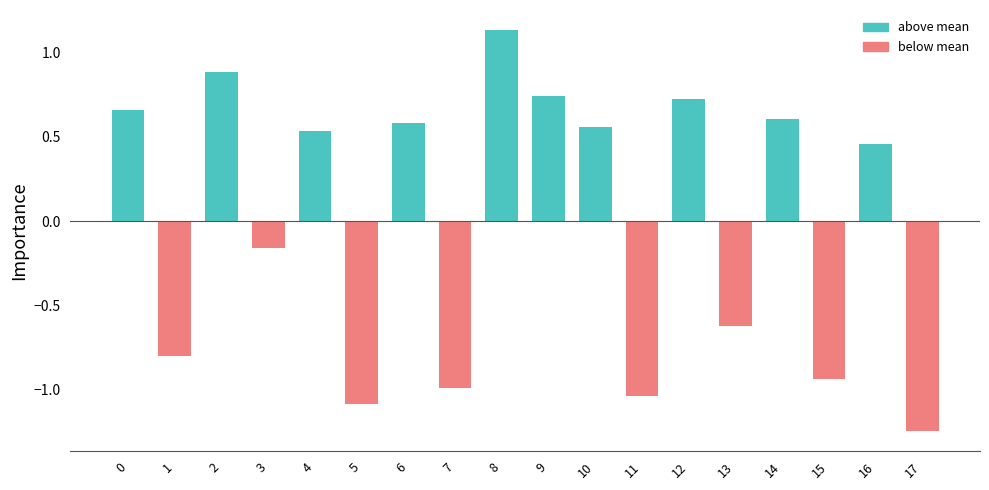

At which category does the chart reach its minimum across all series?

17